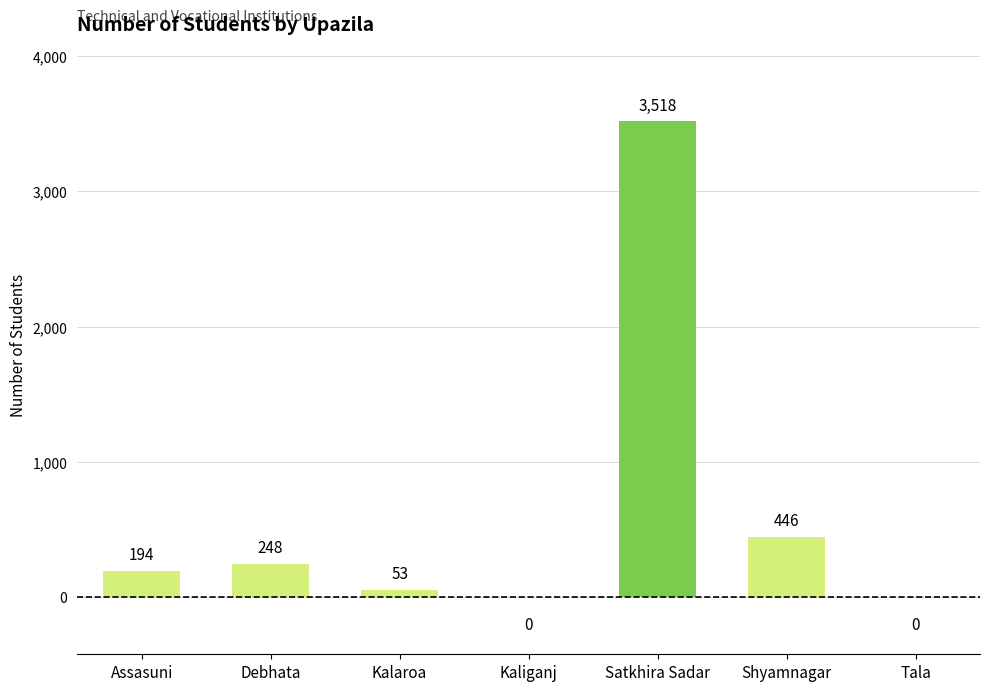

Count the number of categories in the chart.

7